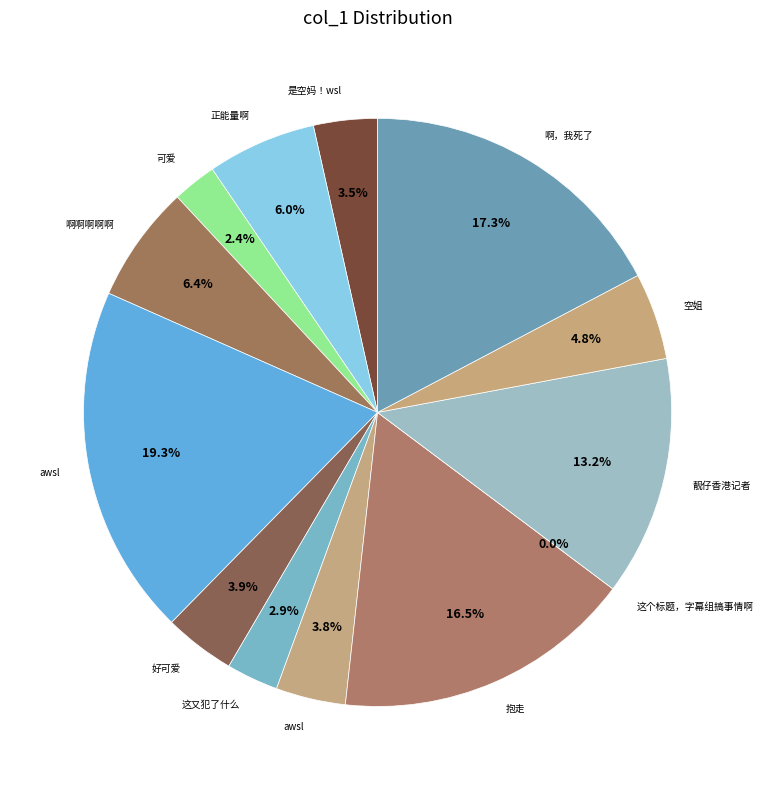

How many segments does this pie chart have?

13